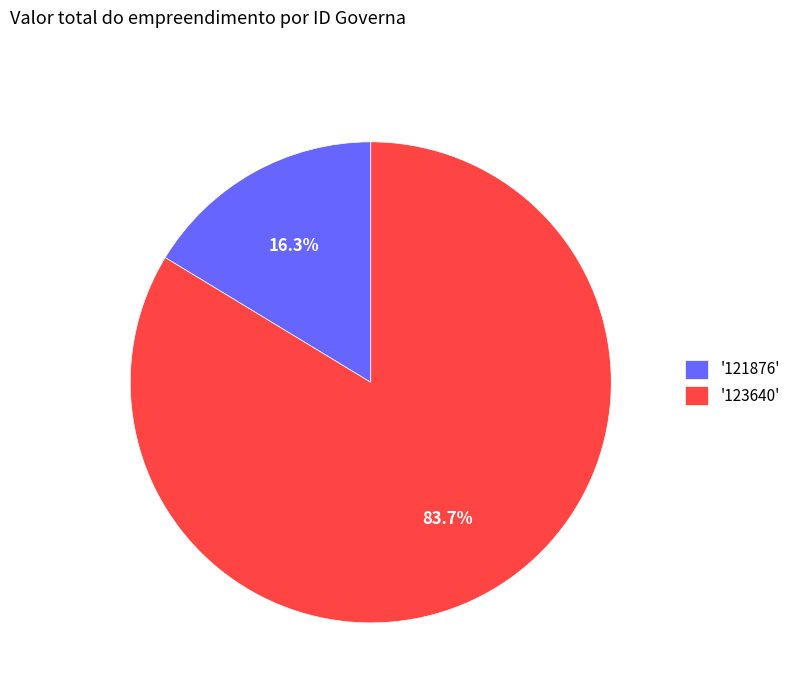

What percentage do '123640' and '121876' together represent?

100.0%